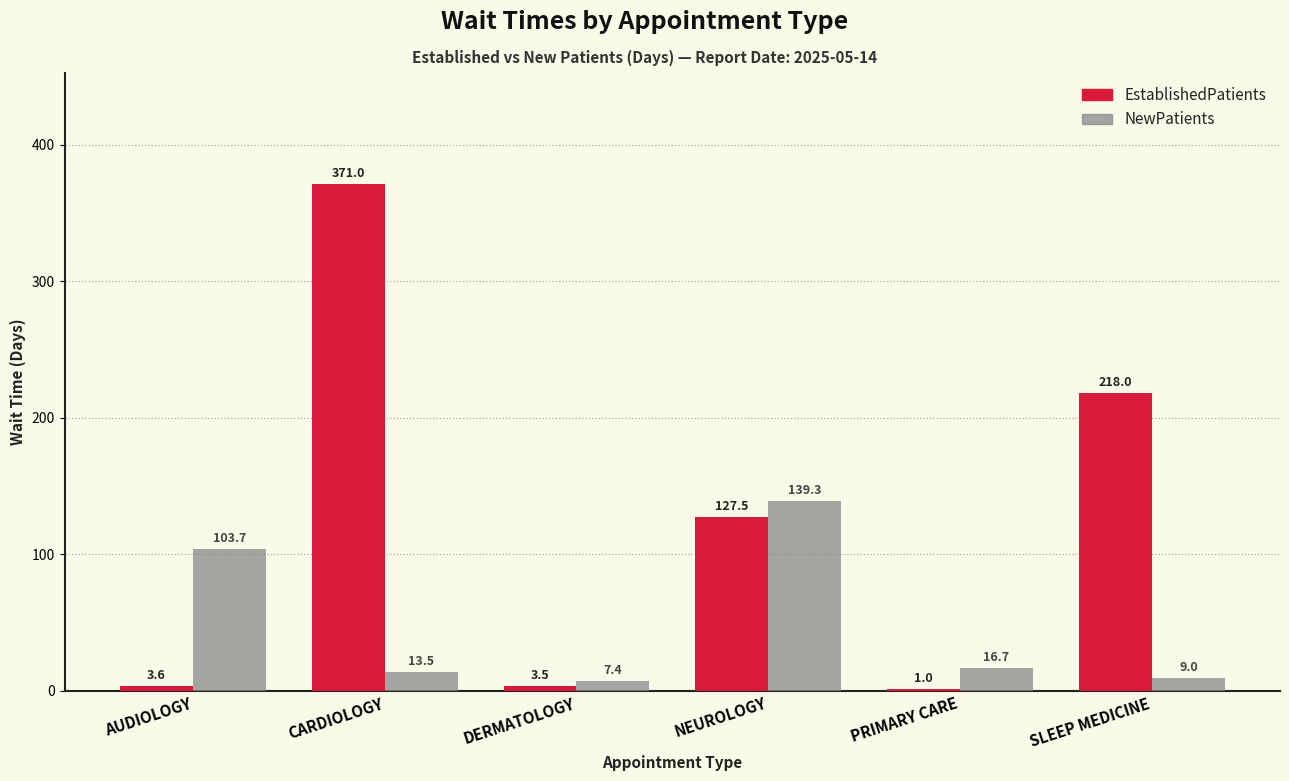

What value does the EstablishedPatients series have at PRIMARY CARE?

1.0